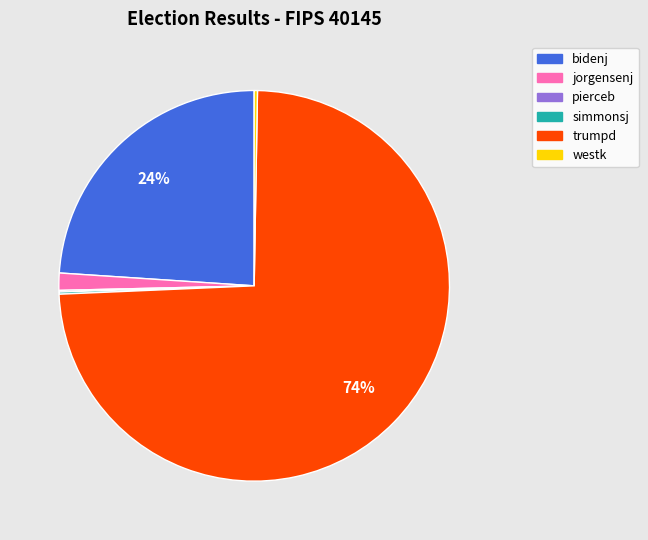

Is it true that jorgensenj is 11% of the pie?

False